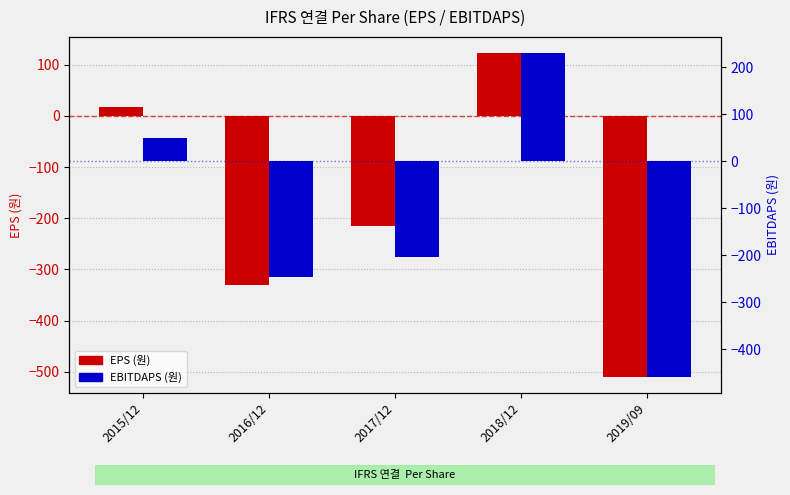

Rank the series by their average value, from lowest to highest.

EPS (원), EBITDAPS (원)